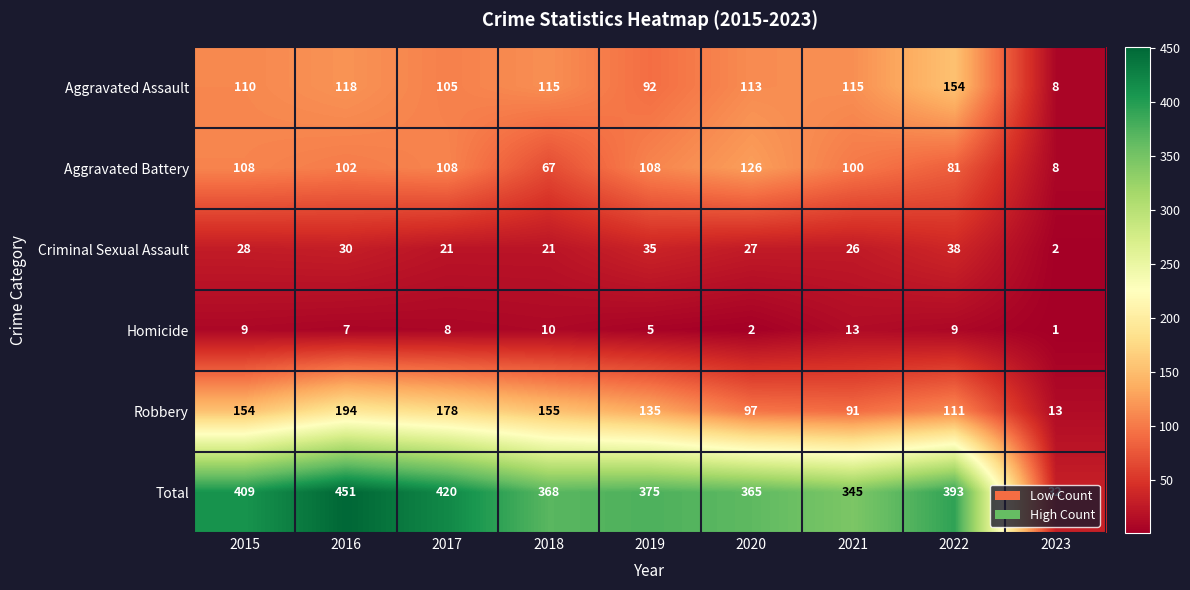

Which series has the widest spread of values?

Total